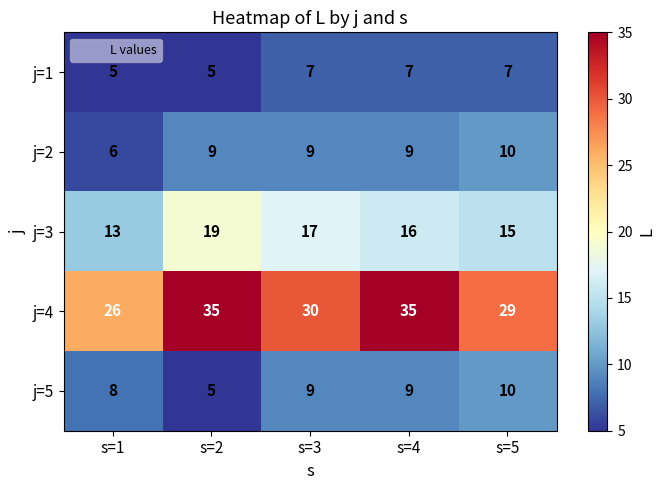

Is it true that j=2 equals 9 at s=3?

True